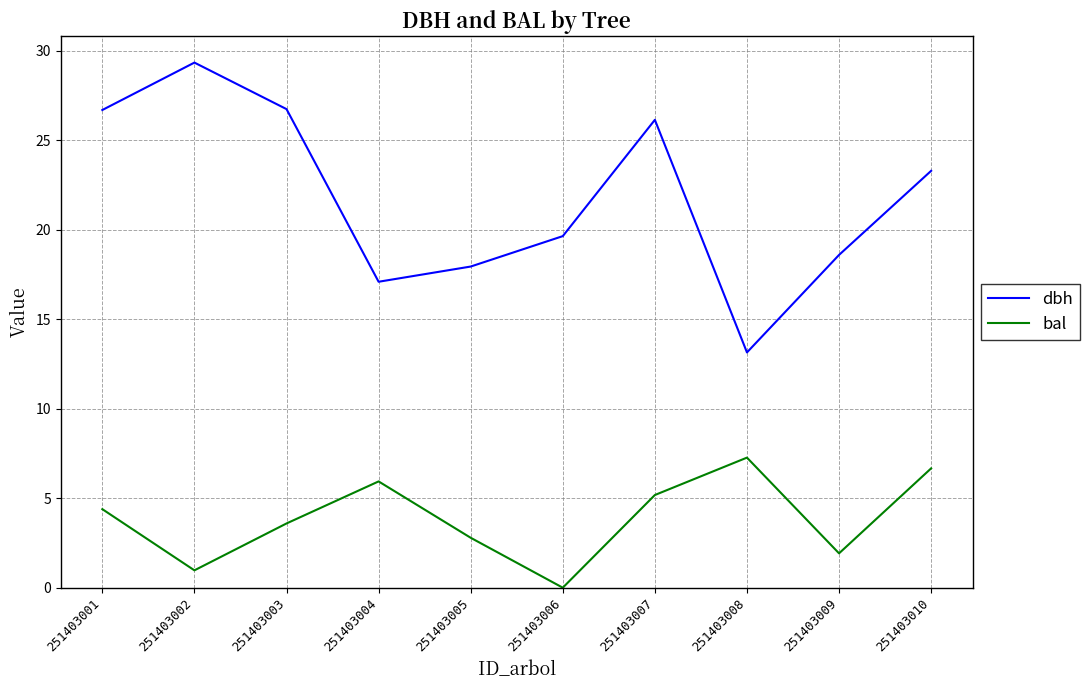

How many lines are shown in the chart?

2